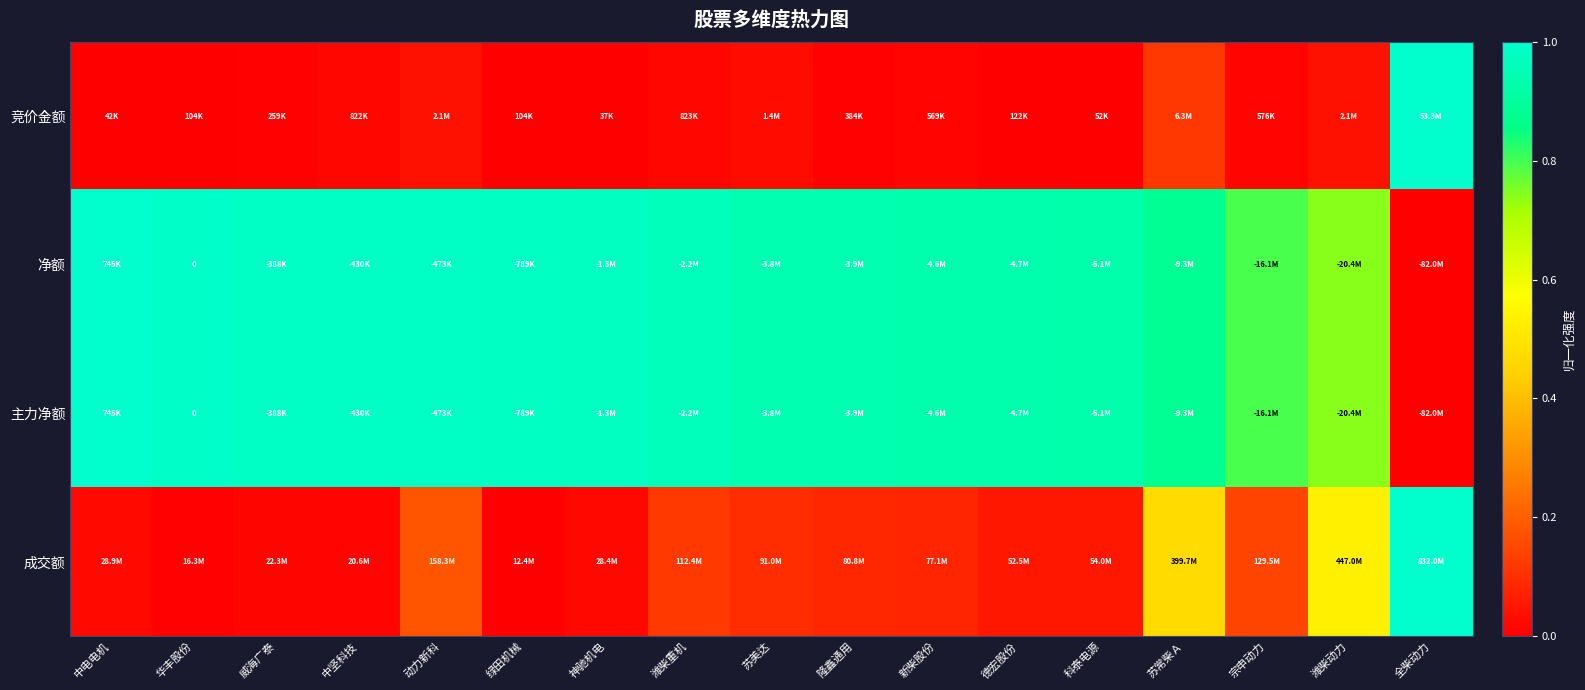

What is the maximum value shown in the chart?

1.0